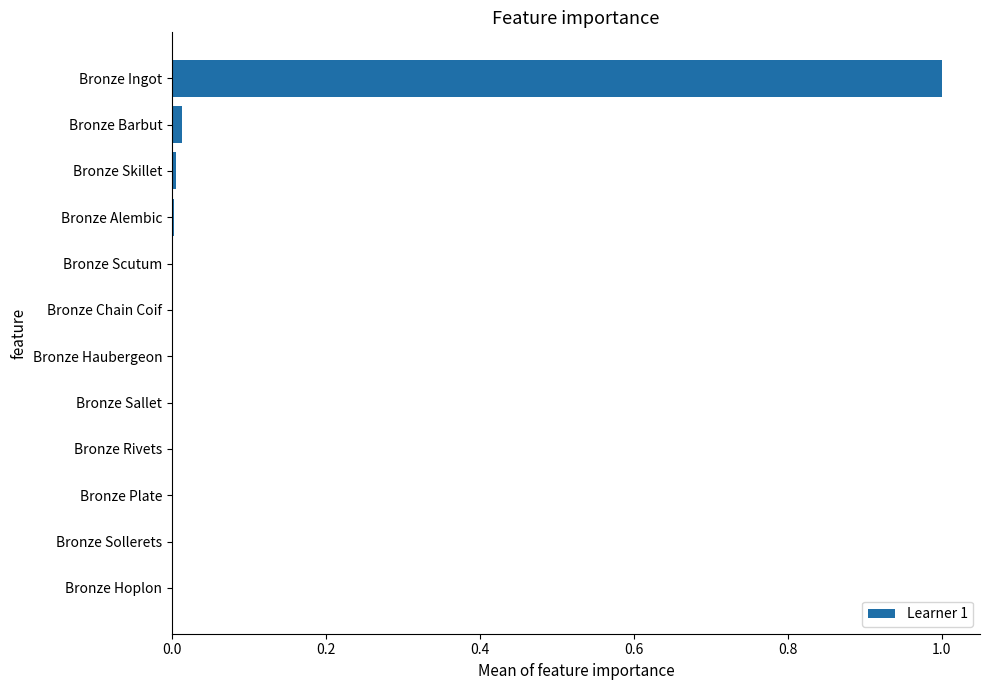

Does the chart contain stacked bars?

No